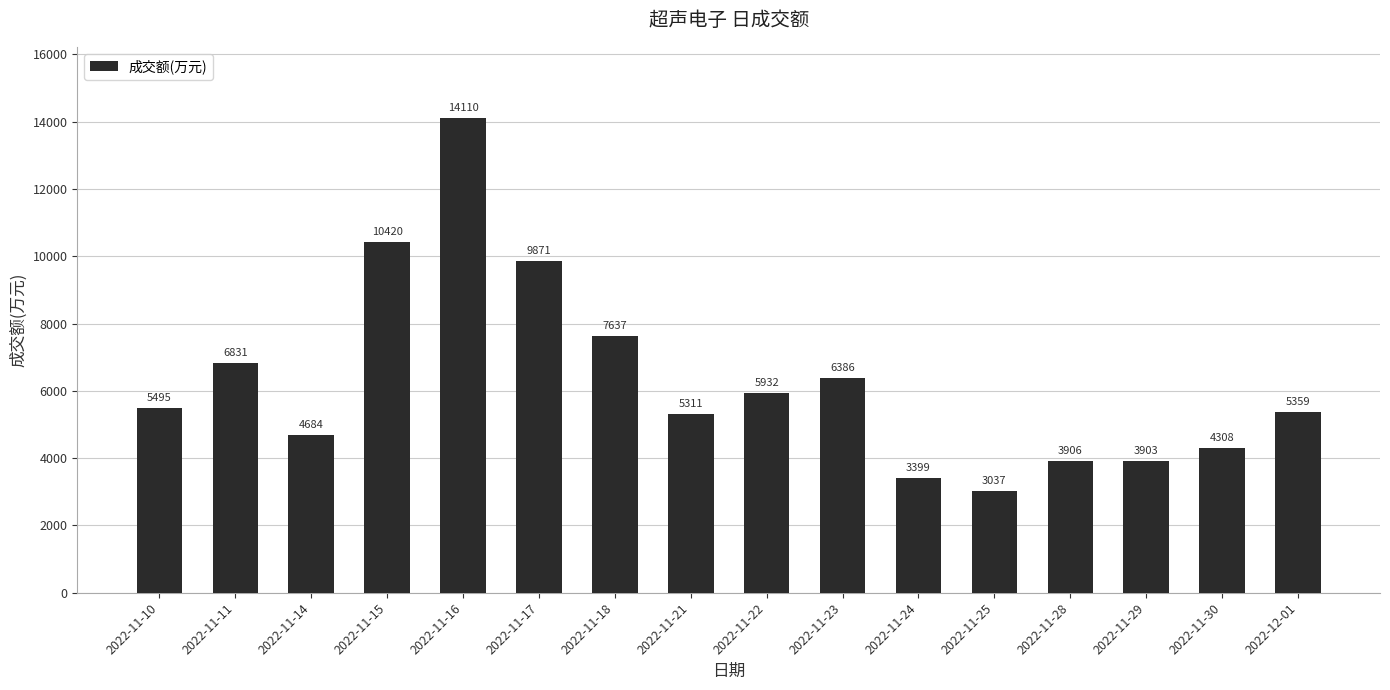

Read the value at 2022-12-01, to the nearest 100.

5400